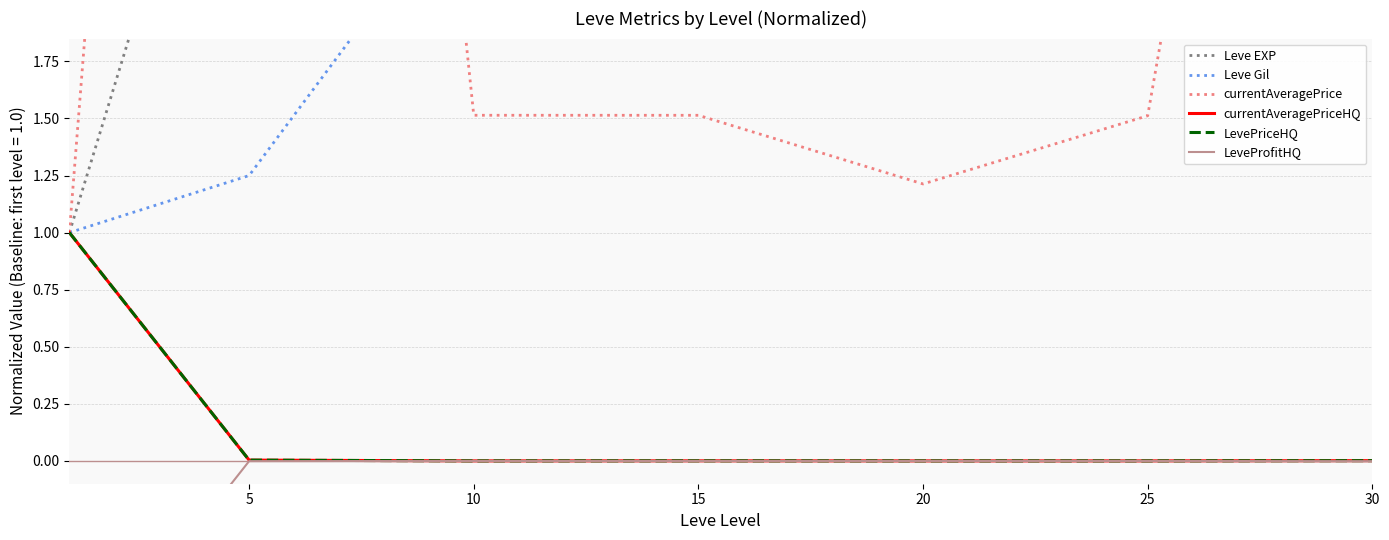

True or false: LeveProfitHQ has a value of -0.0 at 20.

True